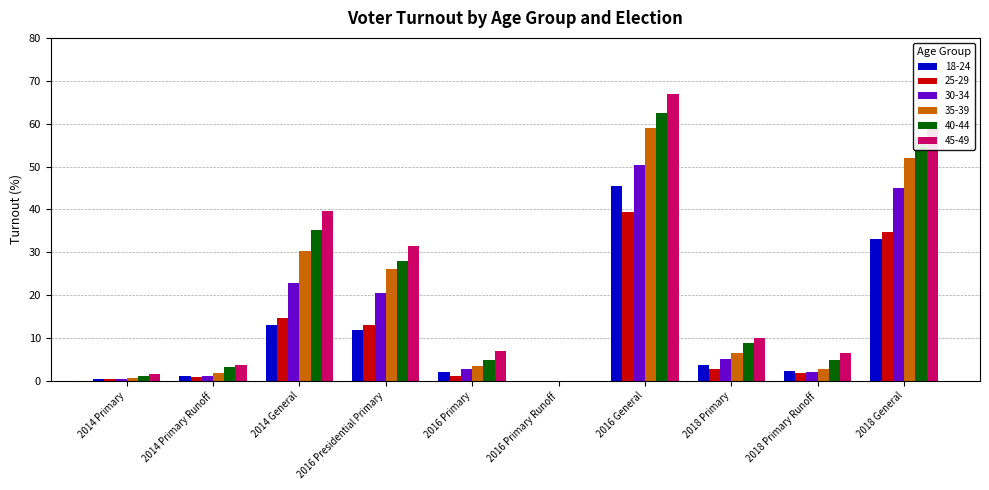

True or false: 30-34 has a value of 31.8 at 2016 Primary Runoff.

False